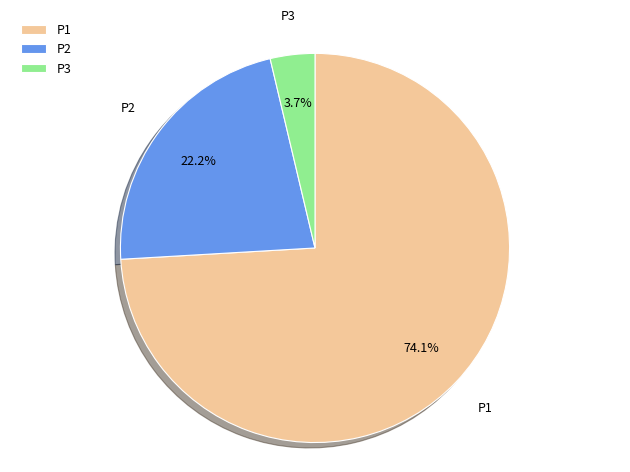

Which category accounts for the majority?

P1